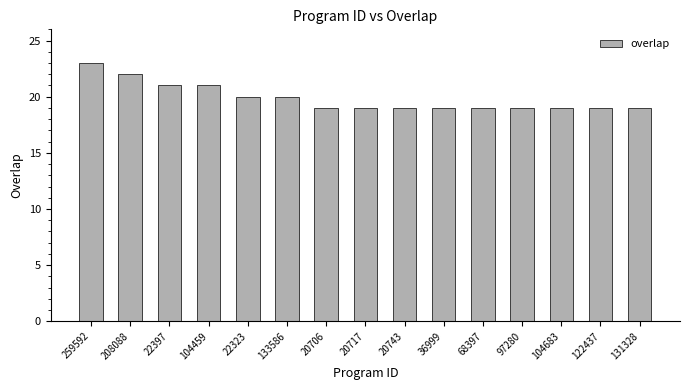

What position from the right is 36999?

6